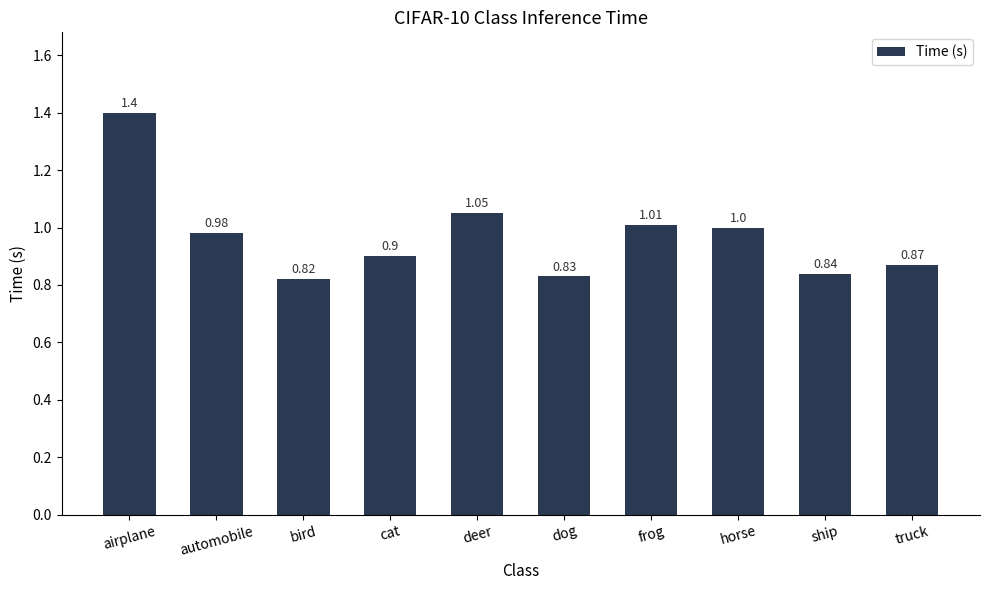

At which category does the chart reach its peak across all series?

airplane